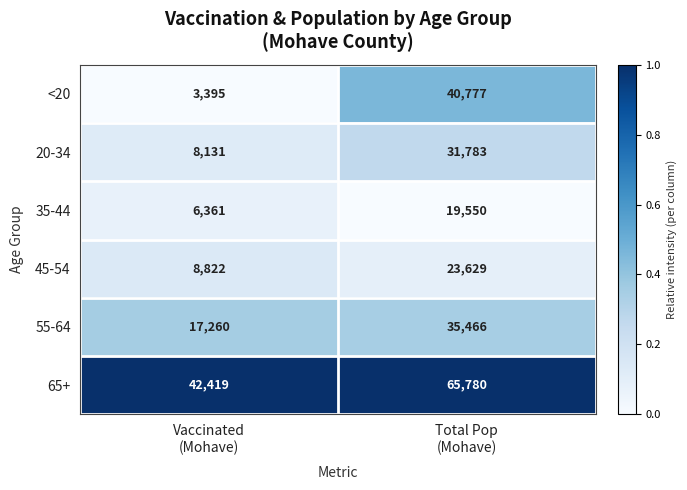

Reading right to left, what are all the values shown in this chart?

<20: 40777	3395
20-34: 31783	8131
35-44: 19550	6361
45-54: 23629	8822
55-64: 35466	17260
65+: 65780	42419